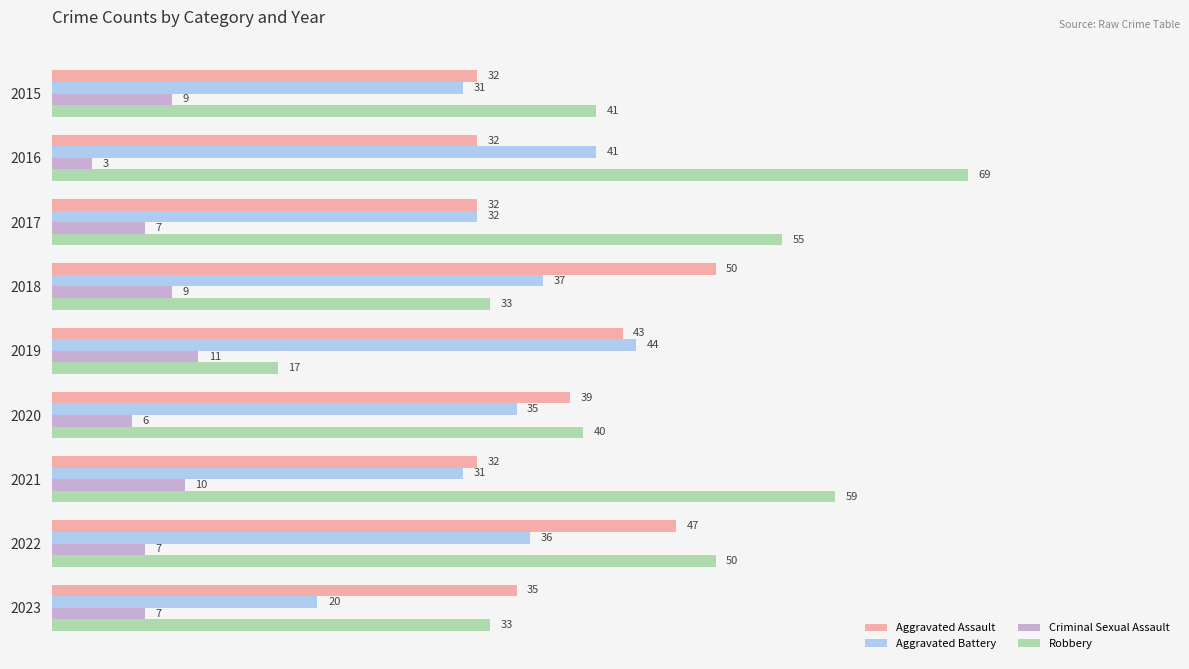

Rank the series at 2021 from highest to lowest value.

Robbery, Aggravated Assault, Aggravated Battery, Criminal Sexual Assault